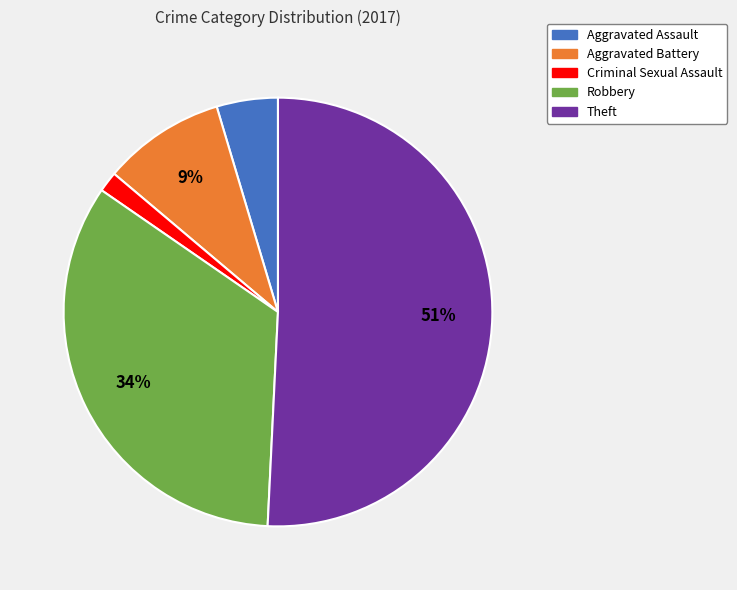

To the nearest percent, what is the average slice percentage?

20%